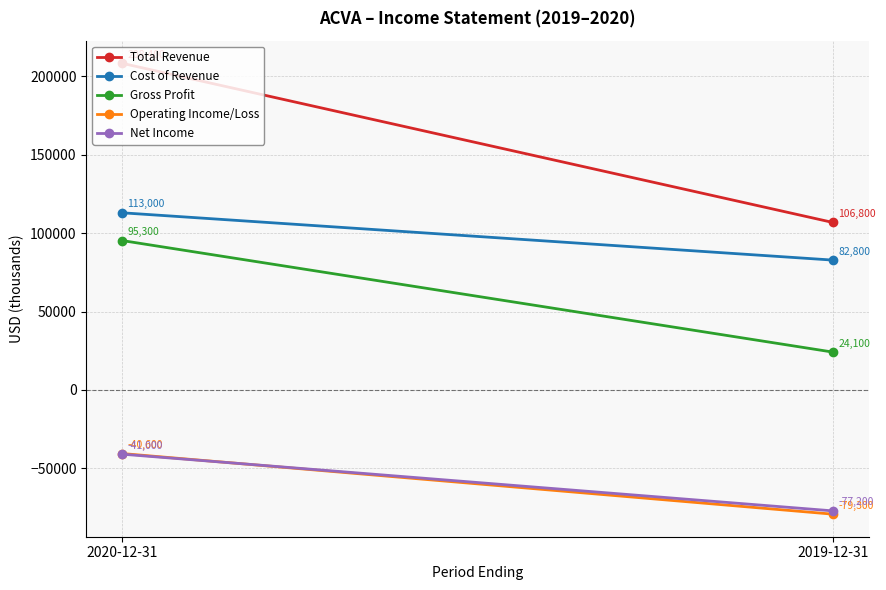

Is this an area chart (filled region under the line)?

No